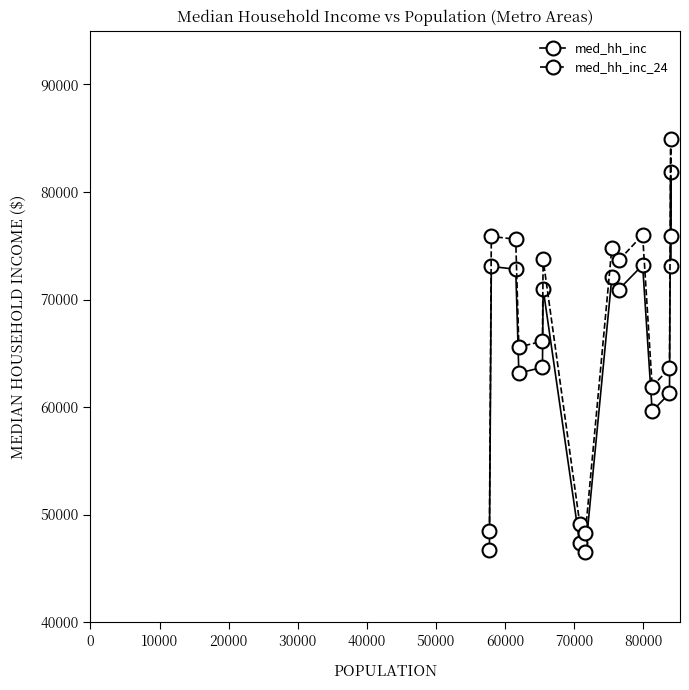

What is the smallest value displayed?

46507.0